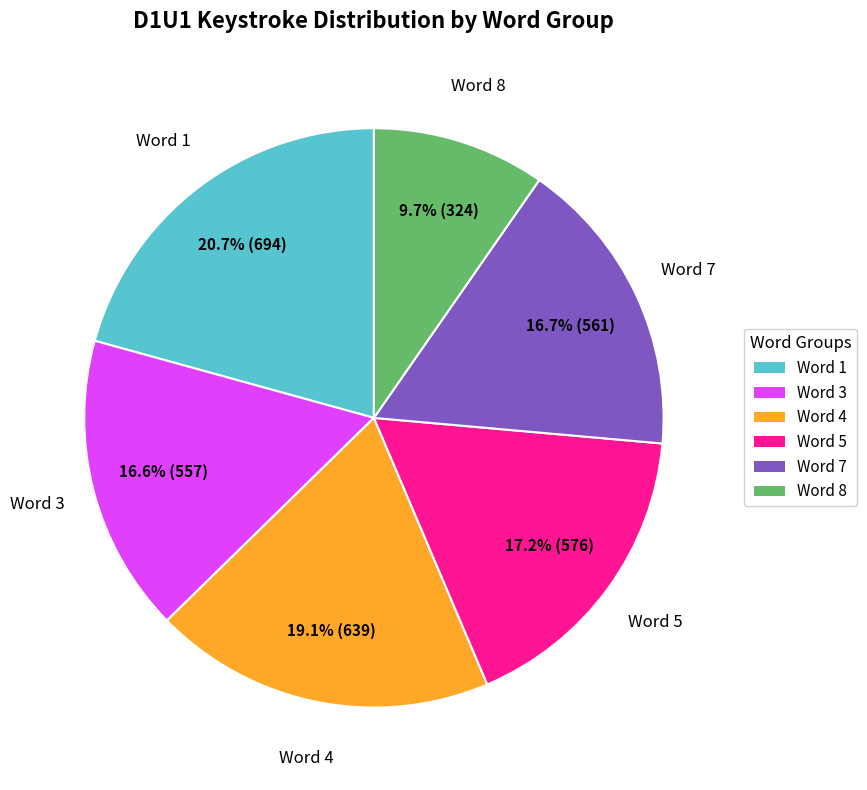

How many segments does this pie chart have?

6